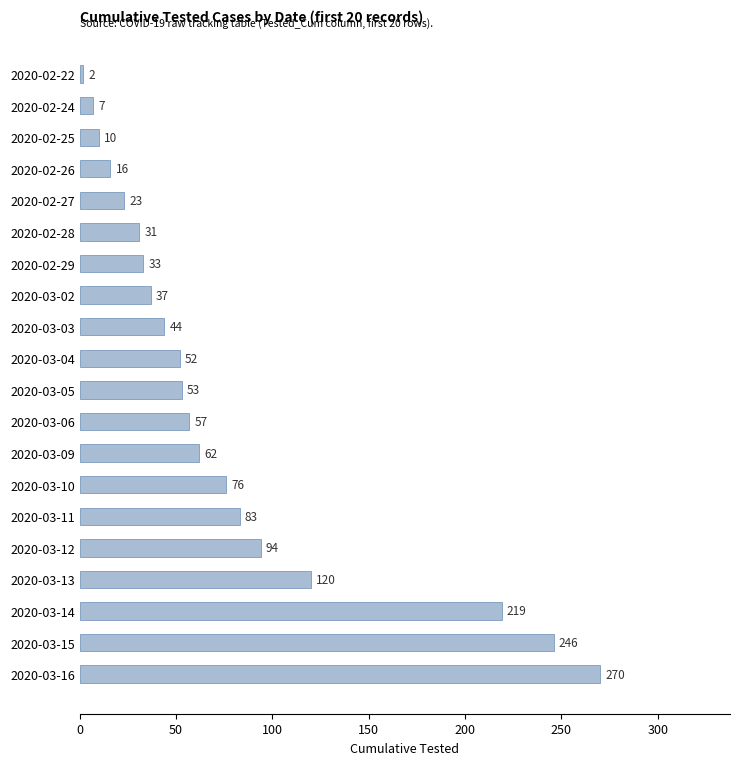

What is the change in value from 2020-02-24 to 2020-03-09?

+55